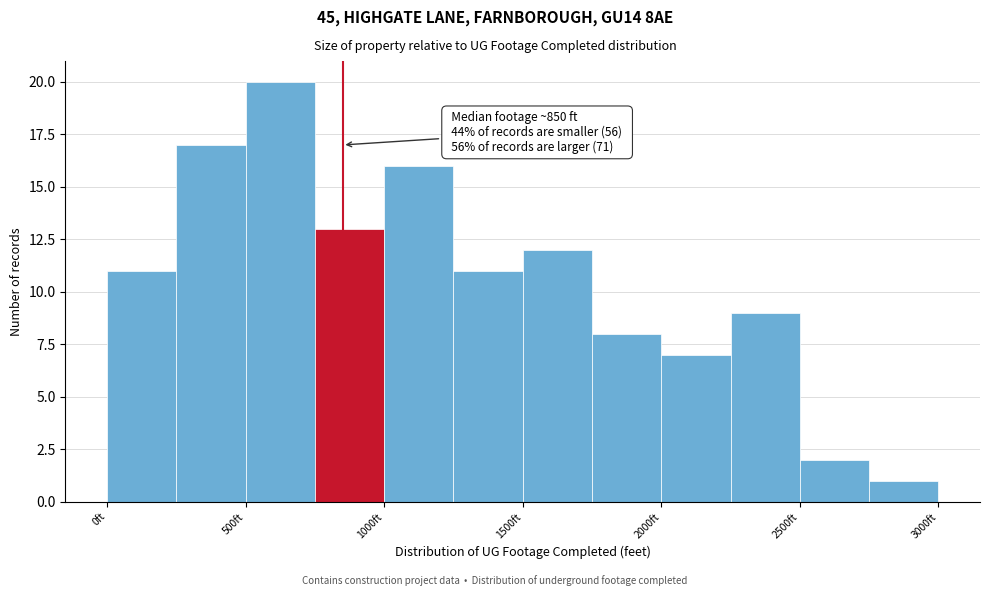

Over which range of the x-axis is the bar tallest?

500 to 750